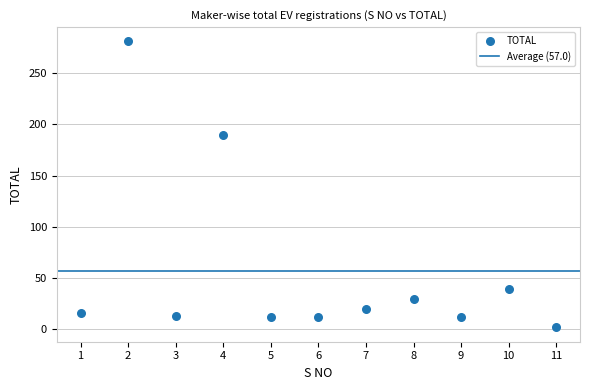

What Y value in the scatter plot is closest to 141?

190